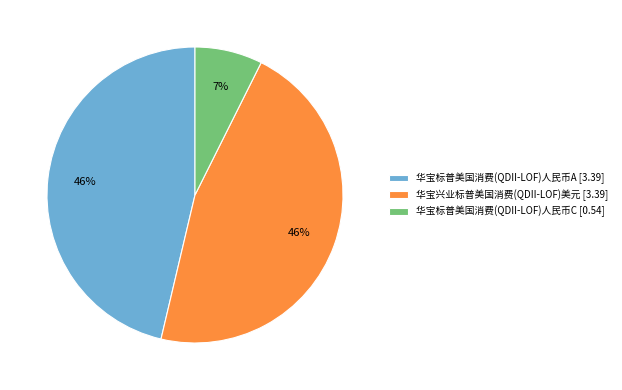

True or false: 华宝标普美国消费(QDII-LOF)人民币A accounts for 59% of the total.

False